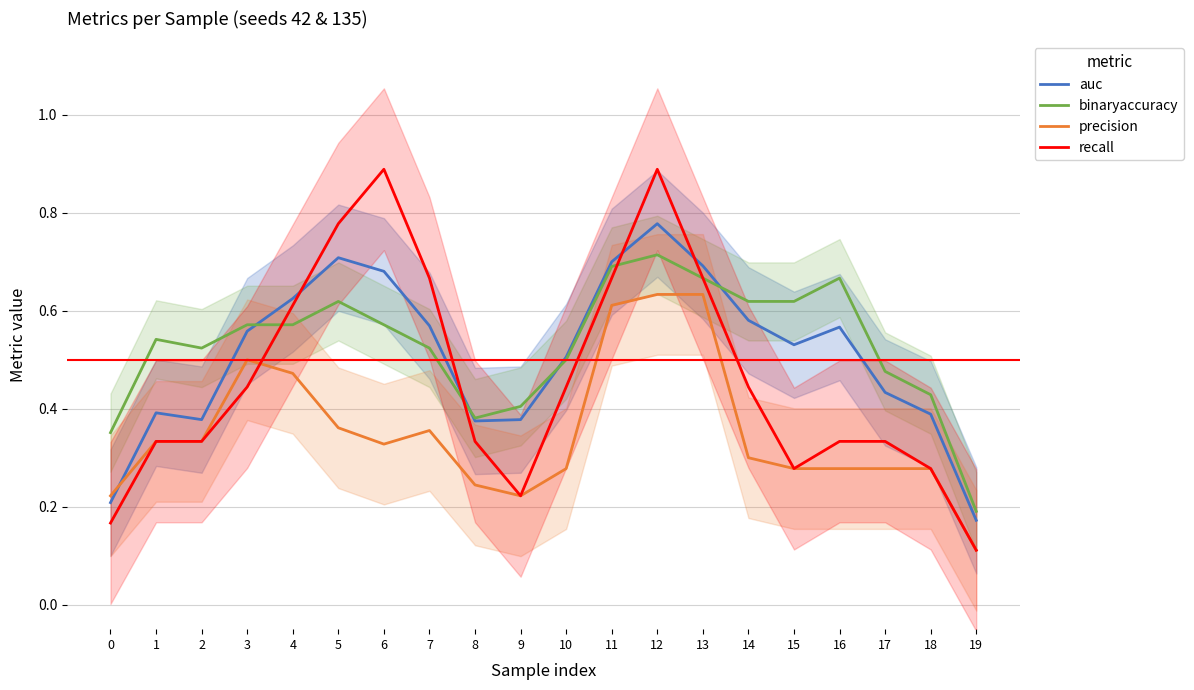

True or false: binaryaccuracy and auc cross at least once.

True